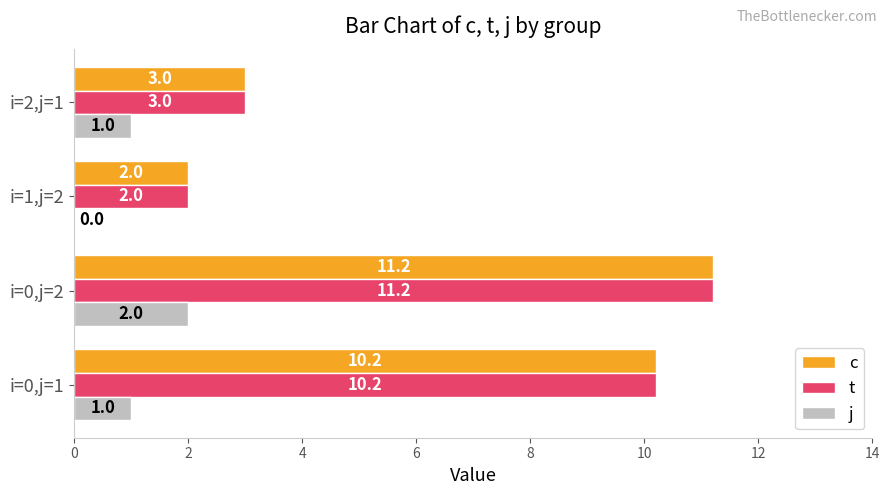

What is the average value of the t series?

6.6